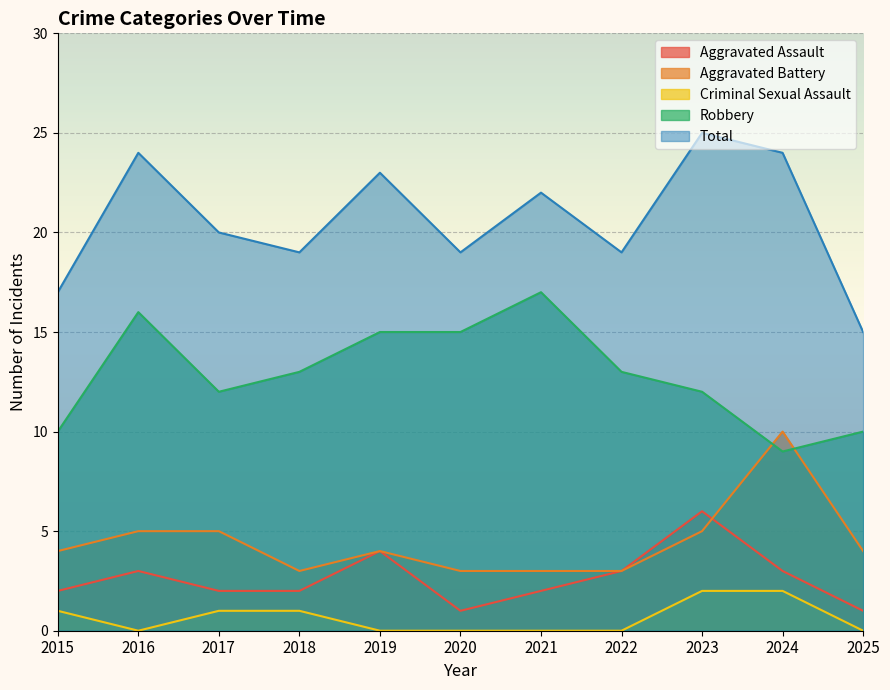

How many interior local valleys does the Criminal Sexual Assault series have?

1